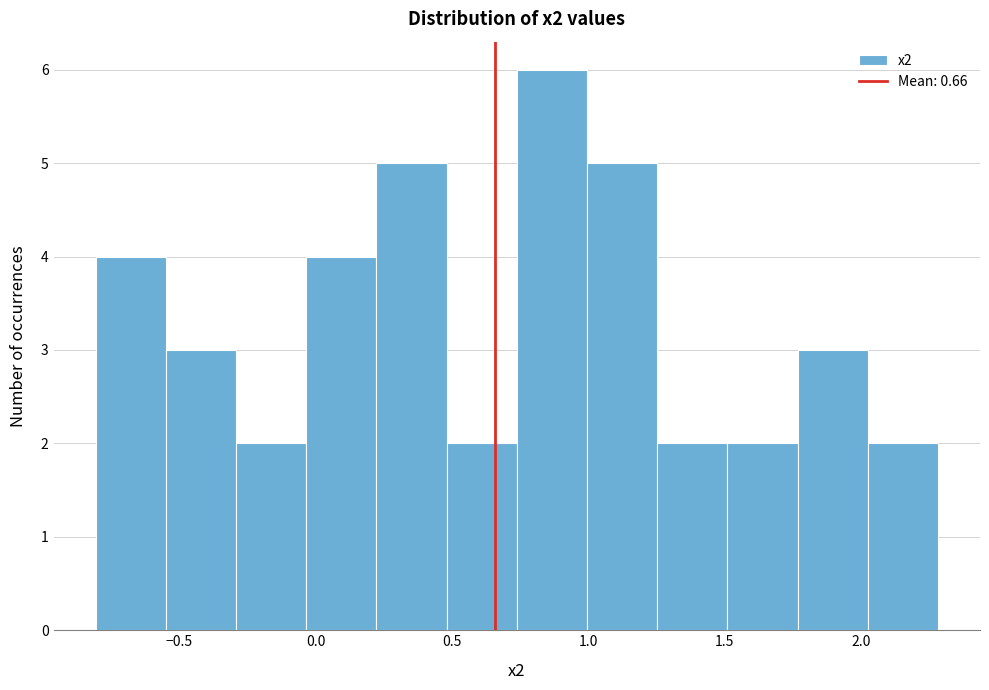

Over which range of the x-axis is the bar tallest?

0.75 to 1.00